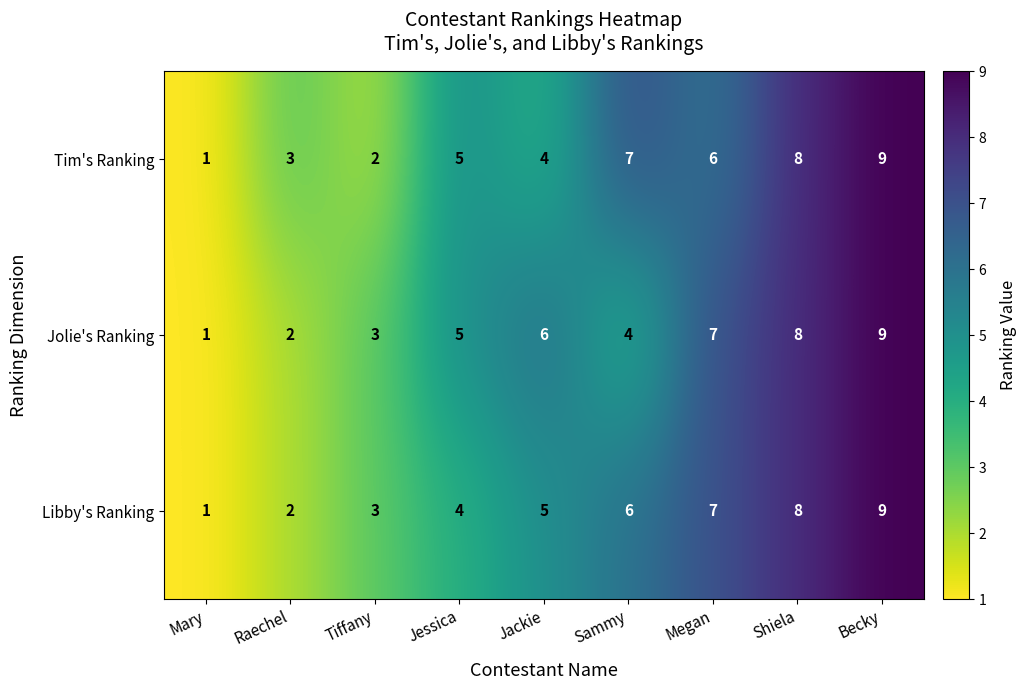

At which category is the sum across all series the highest?

Becky